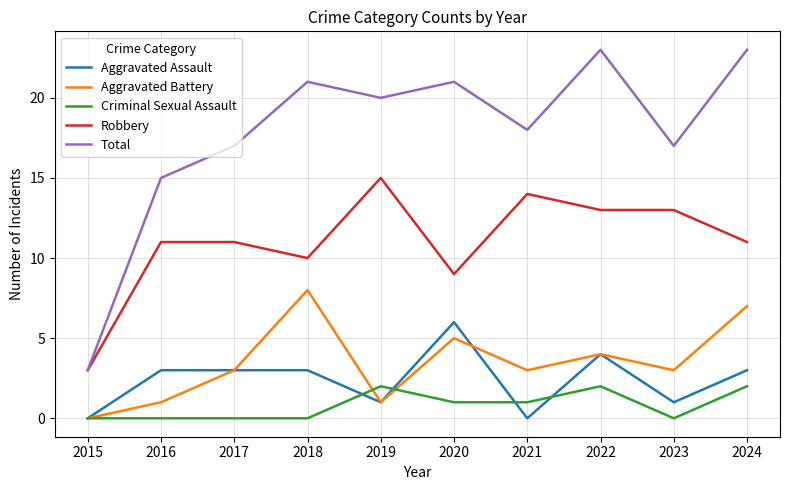

Is it true that Criminal Sexual Assault equals 1 at 2021?

True